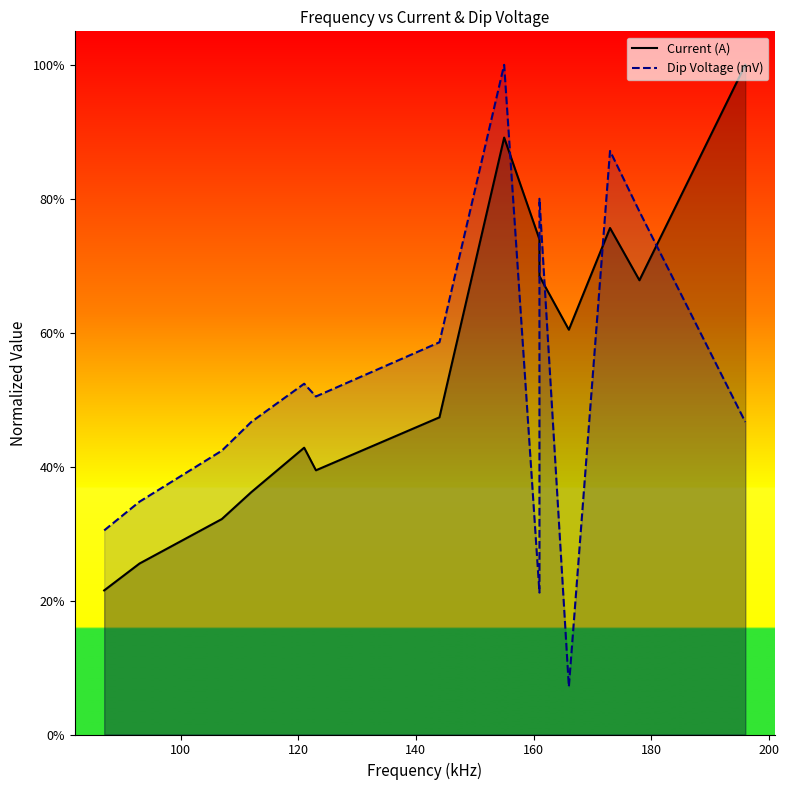

Does the chart have visible grid lines?

No